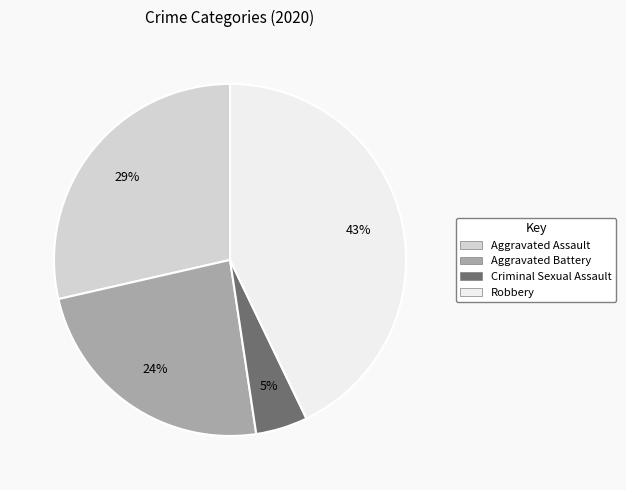

To the nearest percent, what is the difference between the largest and smallest slice percentages?

38%